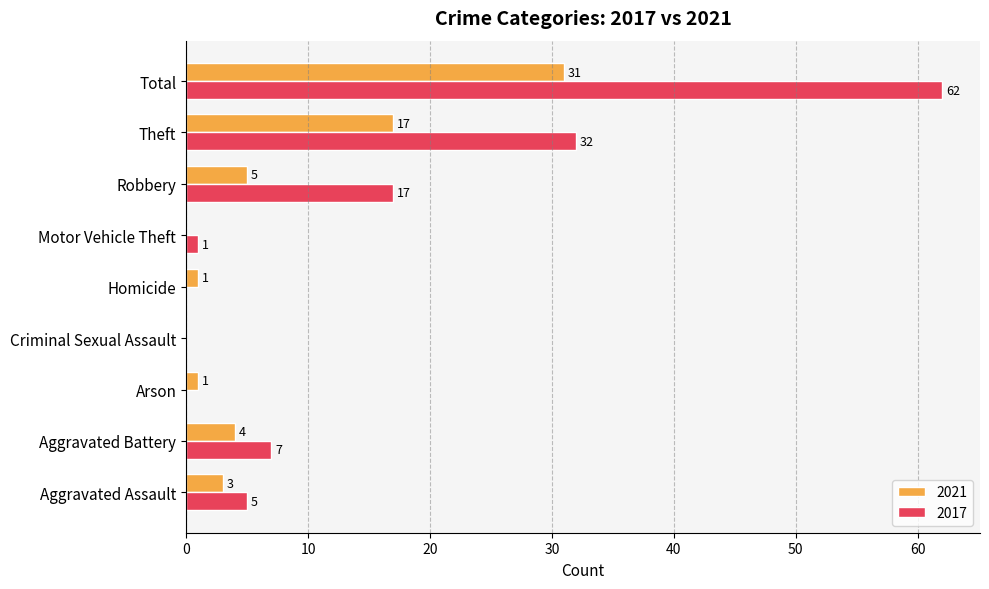

Which series has the largest total across all categories?

2017